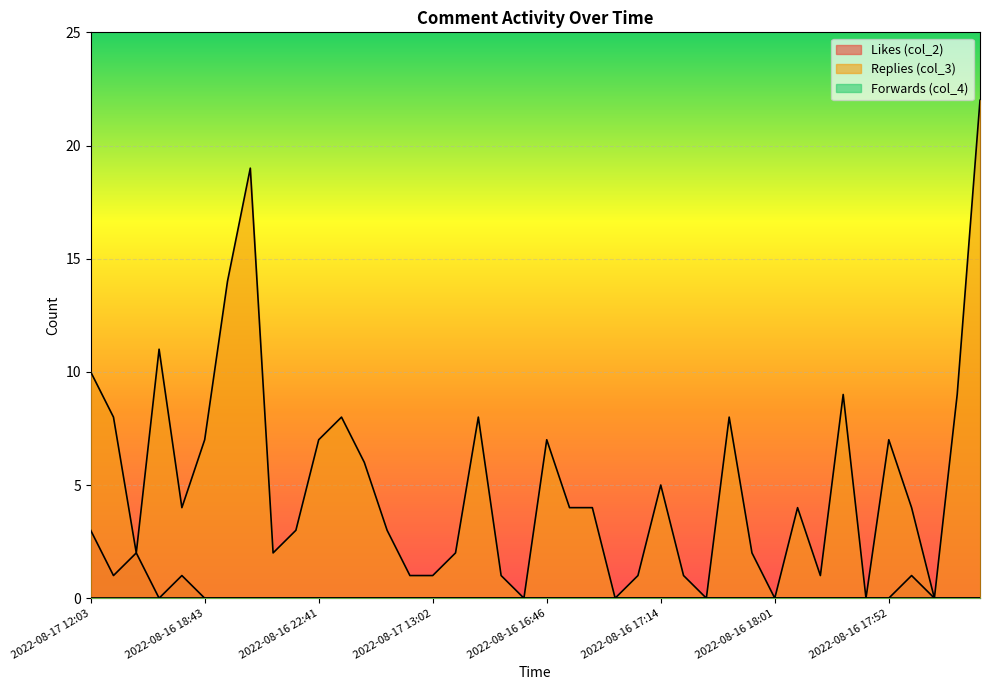

Reading left to right, what are all the values shown in this chart?

col_2: 2022-08-17 12:03=3	2022-08-16 14:24=1	2022-08-16 13:14=2	2022-08-16 13:29=0	2022-08-16 12:23=1	2022-08-16 18:43=0	2022-08-16 16:58=0	2022-08-16 20:37=0	2022-08-16 23:52=0	2022-08-17 08:05=0	2022-08-16 22:41=0	2022-08-16 23:56=0	2022-08-16 22:33=0	2022-08-16 22:16=0	2022-08-15 19:21=0	2022-08-17 13:02=0	2022-08-17 14:03=0	2022-08-16 18:12=0	2022-08-17 11:21=0	2022-08-16 20:20=0	2022-08-16 16:46=0	2022-08-16 19:55=0	2022-08-16 22:43=0	2022-08-17 20:46=0	2022-08-16 17:46=0	2022-08-16 17:14=0	2022-08-17 12:44=0	2022-08-16 22:07=0	2022-08-16 22:24=0	2022-08-16 23:01=0	2022-08-16 18:01=0	2022-08-16 12:52=0	2022-08-16 01:57=0	2022-08-16 11:38=0	2022-08-16 15:29=0	2022-08-16 17:52=0	2022-08-15 18:59=1	2022-08-16 12:48=0	2022-08-16 16:55=0	2022-08-16 18:40=0
col_3: 2022-08-17 12:03=10	2022-08-16 14:24=8	2022-08-16 13:14=2	2022-08-16 13:29=11	2022-08-16 12:23=4	2022-08-16 18:43=7	2022-08-16 16:58=14	2022-08-16 20:37=19	2022-08-16 23:52=2	2022-08-17 08:05=3	2022-08-16 22:41=7	2022-08-16 23:56=8	2022-08-16 22:33=6	2022-08-16 22:16=3	2022-08-15 19:21=1	2022-08-17 13:02=1	2022-08-17 14:03=2	2022-08-16 18:12=8	2022-08-17 11:21=1	2022-08-16 20:20=0	2022-08-16 16:46=7	2022-08-16 19:55=4	2022-08-16 22:43=4	2022-08-17 20:46=0	2022-08-16 17:46=1	2022-08-16 17:14=5	2022-08-17 12:44=1	2022-08-16 22:07=0	2022-08-16 22:24=8	2022-08-16 23:01=2	2022-08-16 18:01=0	2022-08-16 12:52=4	2022-08-16 01:57=1	2022-08-16 11:38=9	2022-08-16 15:29=0	2022-08-16 17:52=7	2022-08-15 18:59=4	2022-08-16 12:48=0	2022-08-16 16:55=9	2022-08-16 18:40=22